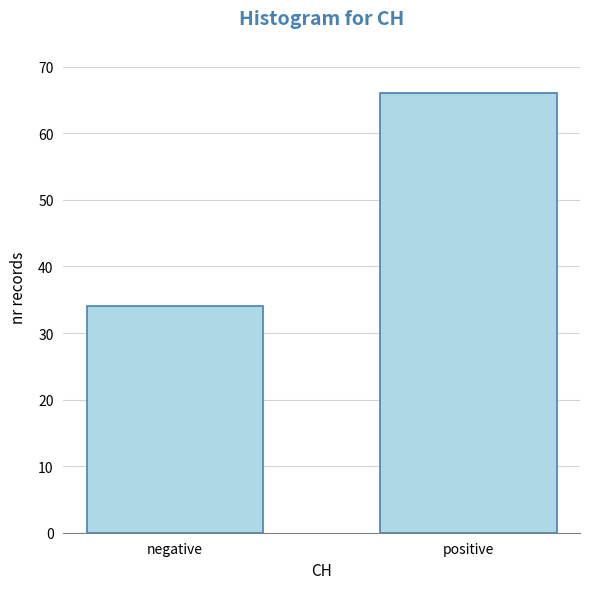

Reading right to left, transcribe all the data shown in this chart.

66	34